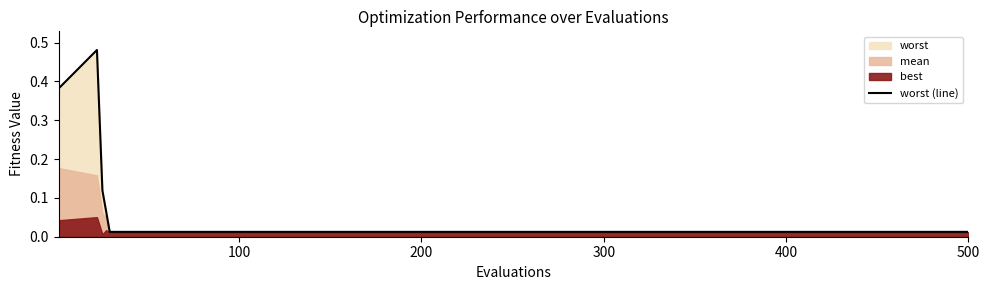

What position from the left is 100?

2